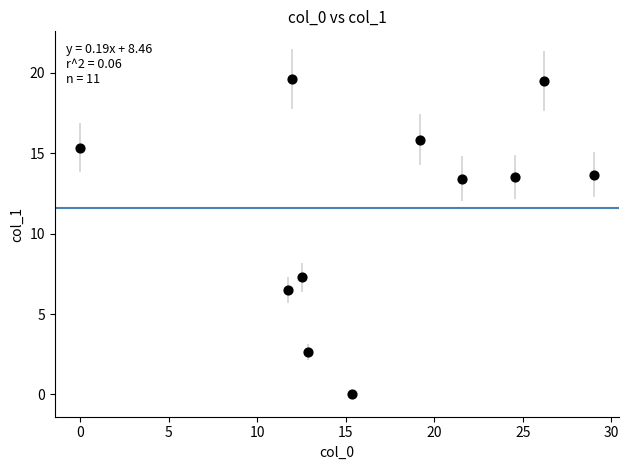

What Y value in the scatter plot is closest to 9?

7.3